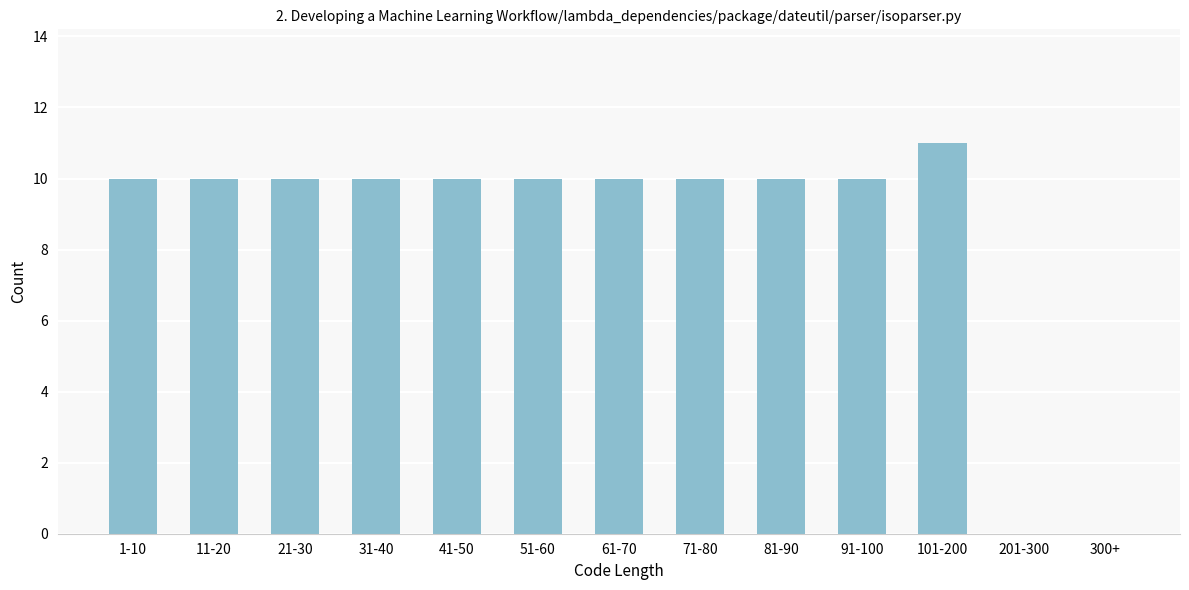

Reading left to right, list all the values displayed in this chart.

1-10=10	11-20=10	21-30=10	31-40=10	41-50=10	51-60=10	61-70=10	71-80=10	81-90=10	91-100=10	101-200=11	201-300=0	300+=0